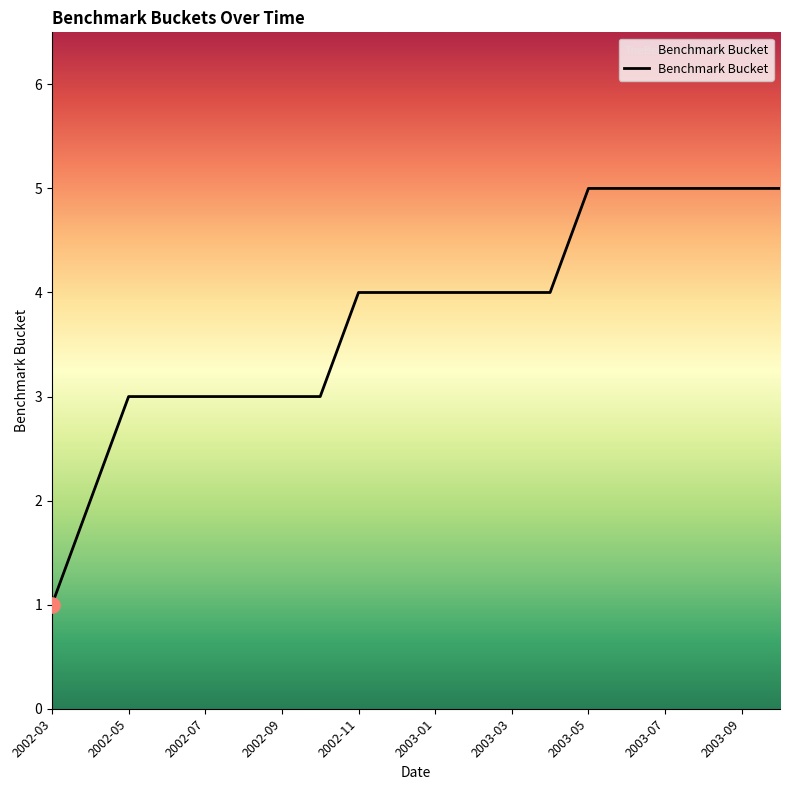

What is the difference between the maximum and minimum values?

4